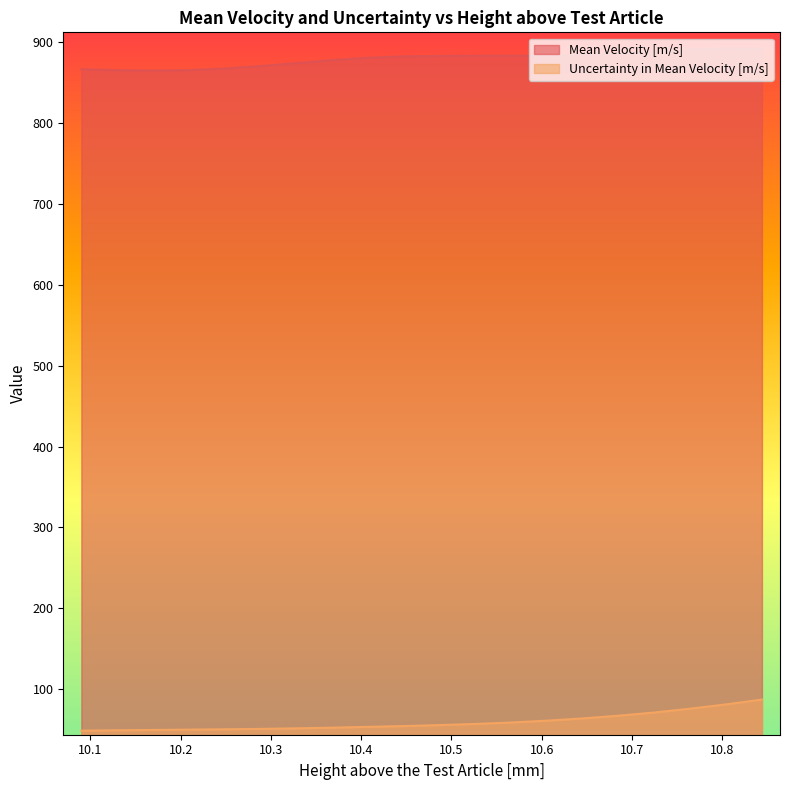

What is the sum of the Mean Velocity [m/s] values at 10.09 and 10.129?

1732.2